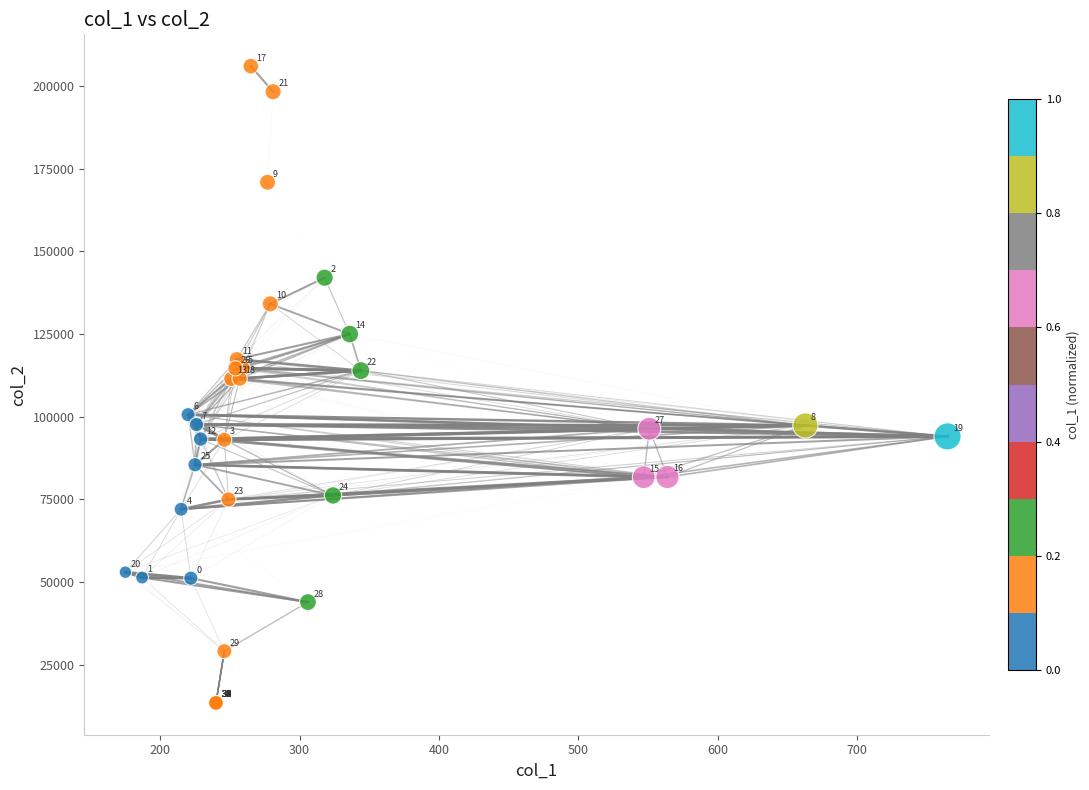

What Y value in the scatter plot is closest to 109732?

111428